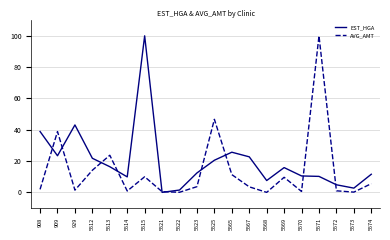

At 5514, list the series in order from largest to smallest.

EST_HGA, AVG_AMT